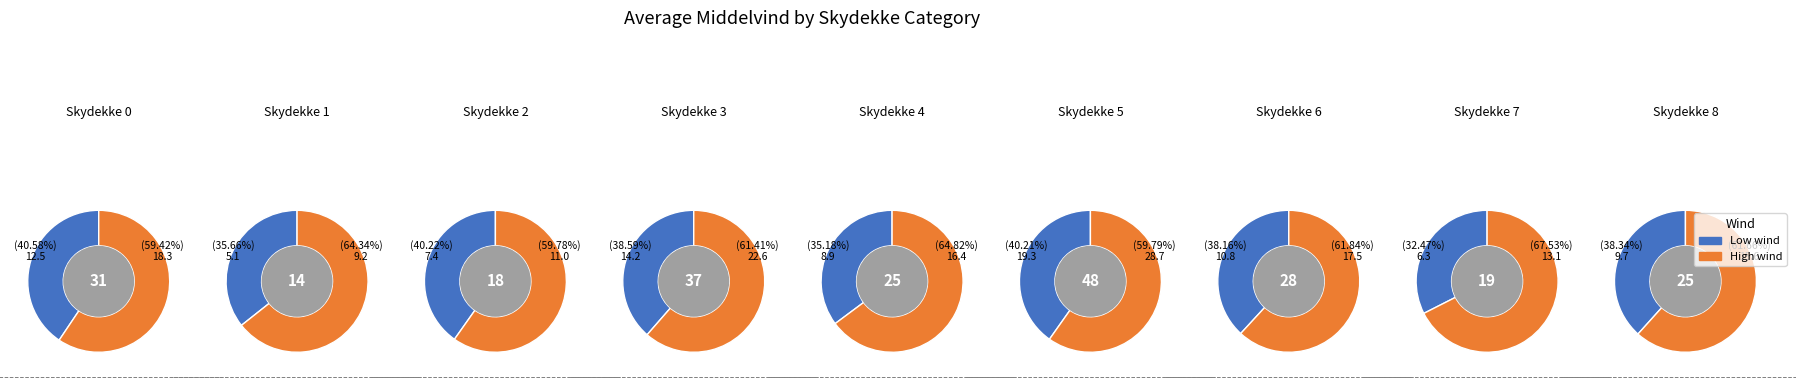

Is 2 the majority of the pie?

No